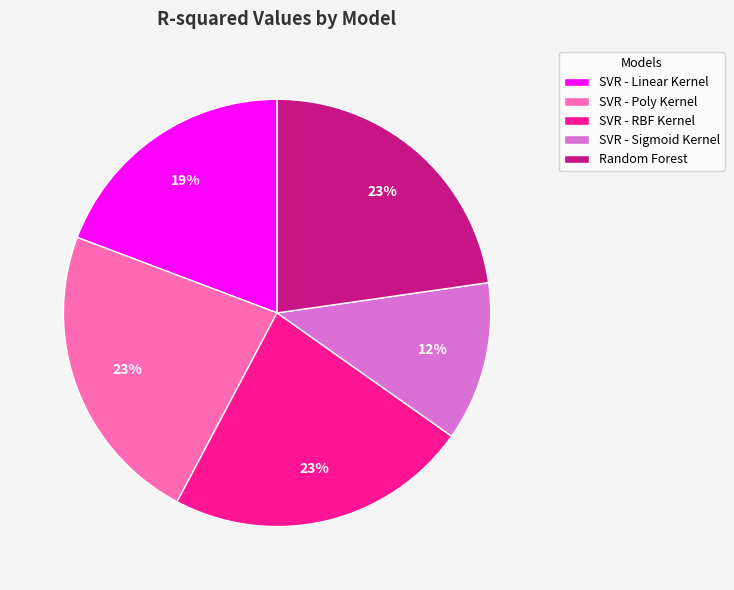

How many segments does this pie chart have?

5